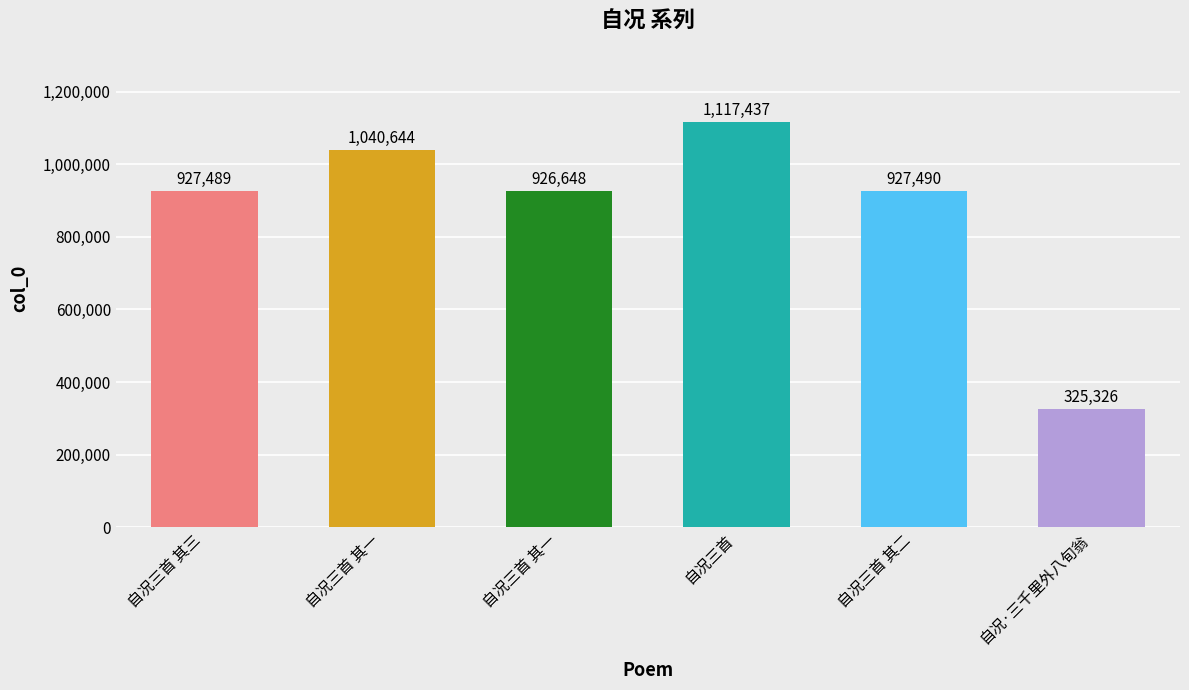

Where does the data first go above 927490?

自况三首 其一